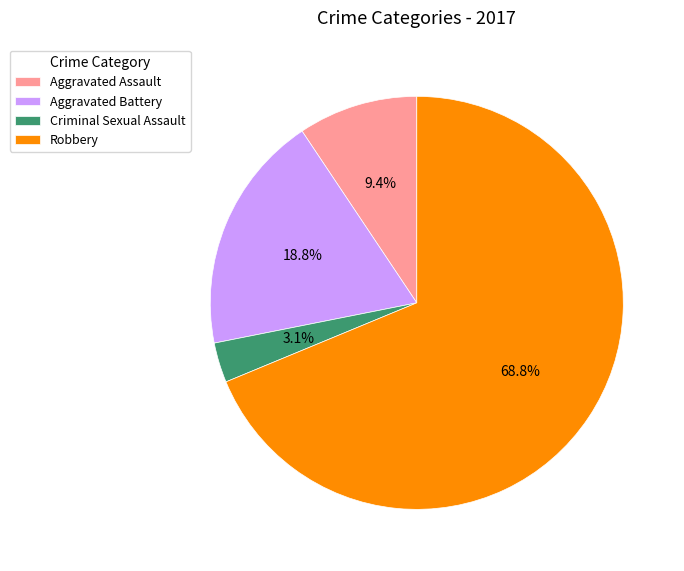

Which has a higher value, Criminal Sexual Assault or Aggravated Battery?

Aggravated Battery